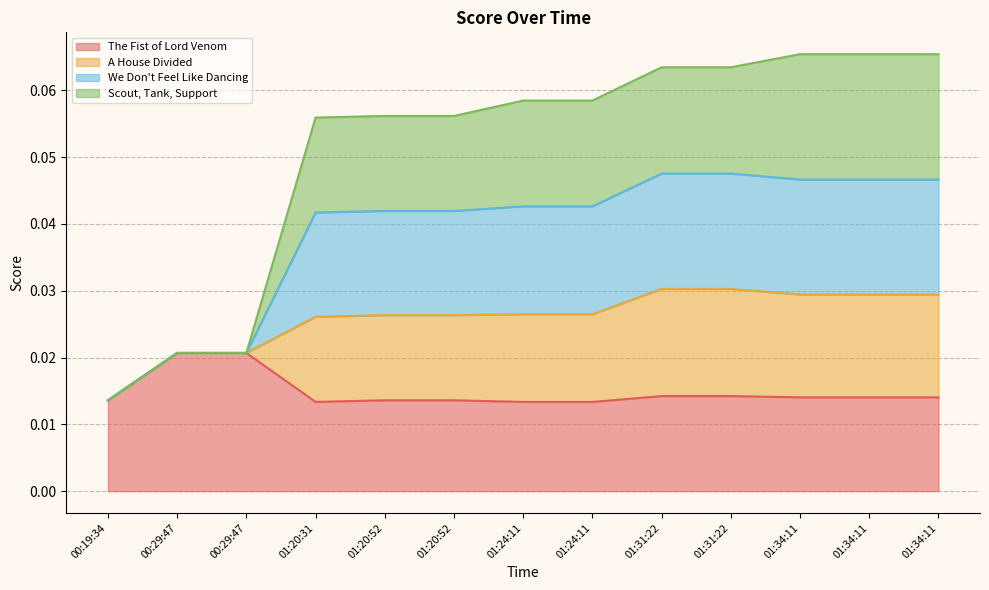

What is the total value across all series at 01:20:52?

0.1